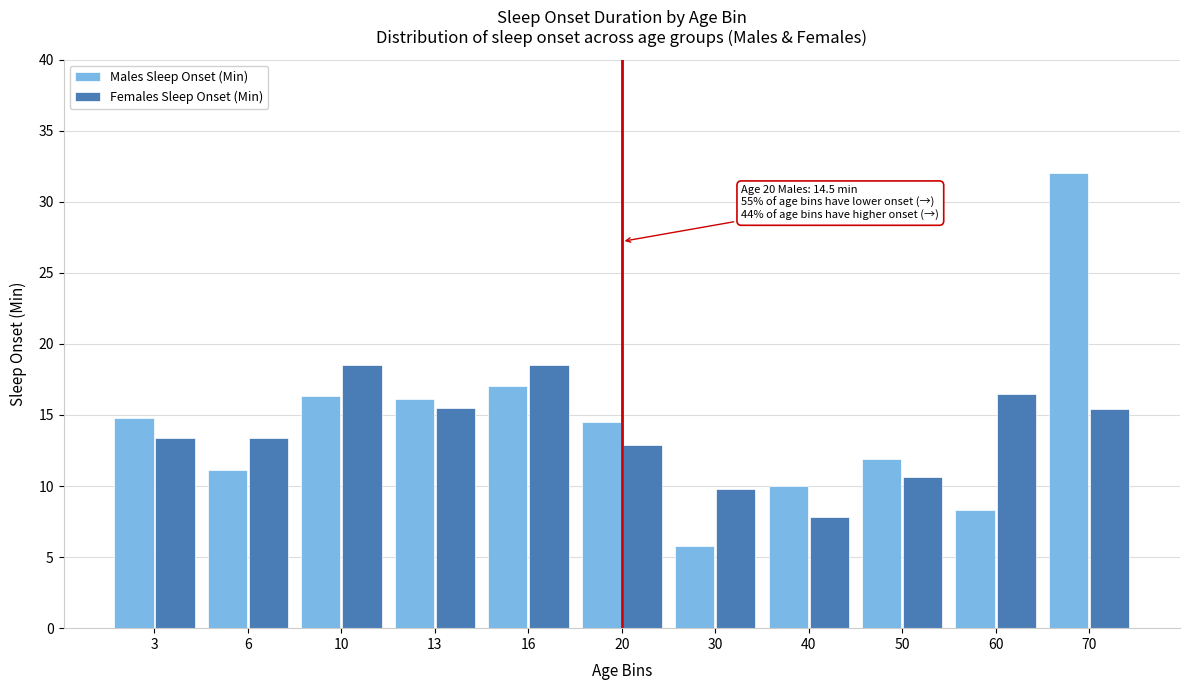

What is the approximate value of Females Sleep Onset (Min) at 3?

13.4